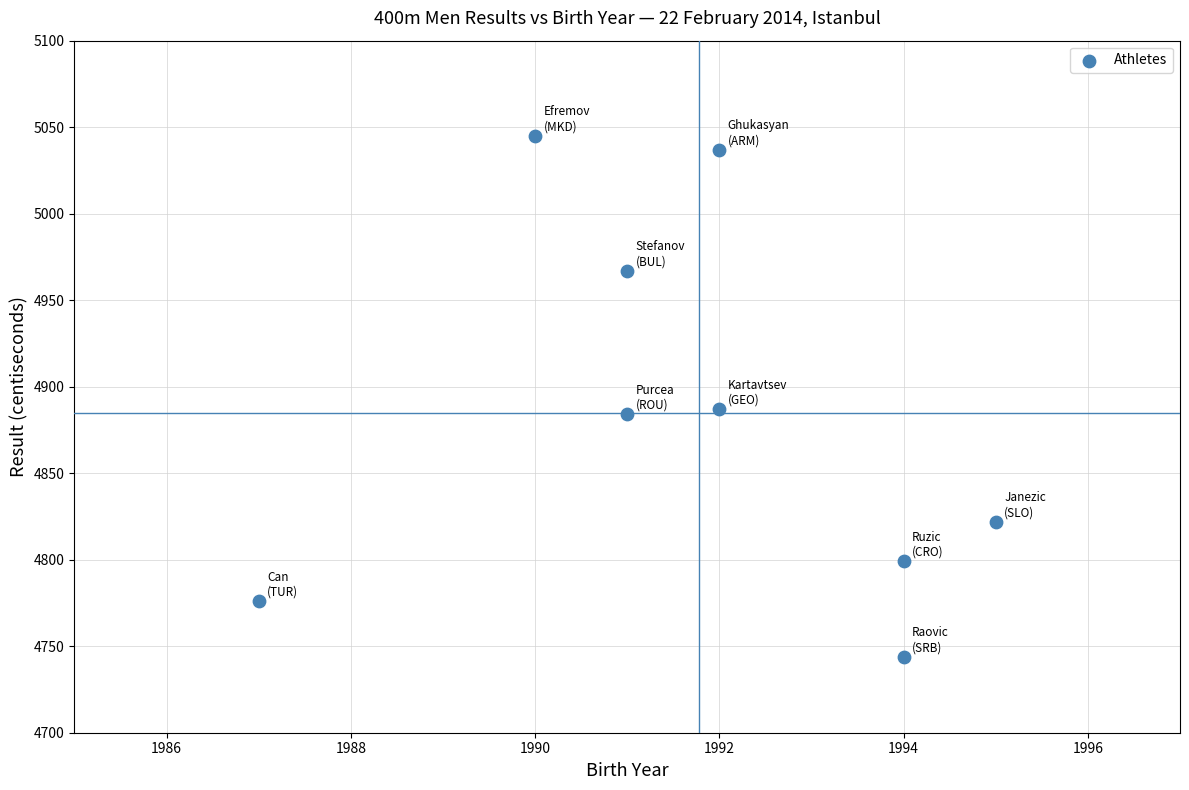

What is the range of X values (max minus min)?

8